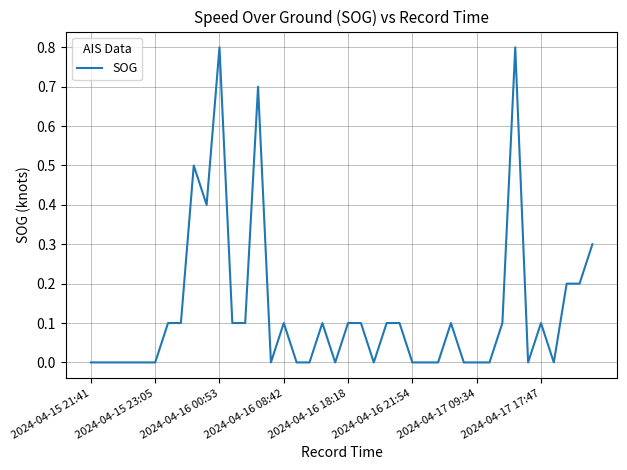

What is the difference between the maximum and minimum values?

0.8